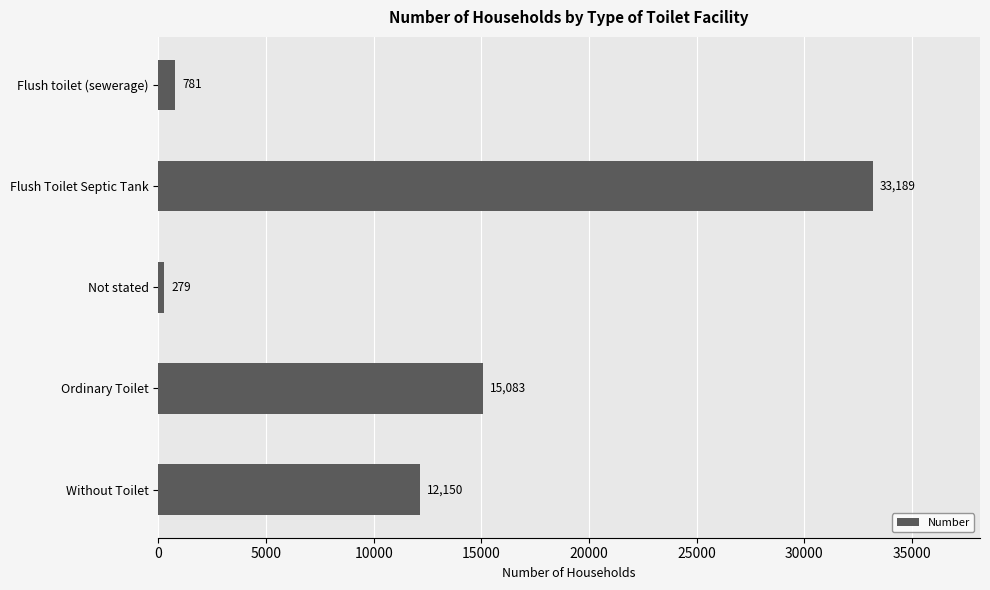

What is the sum of all values?

61482